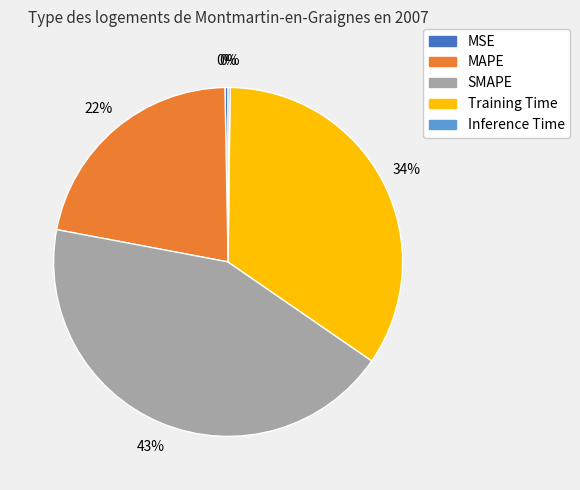

To the nearest percent, what percentage of the pie is MAPE?

22%